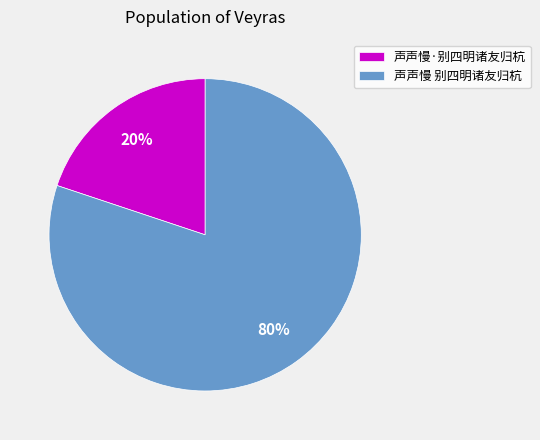

Count the number of slices in the pie.

2